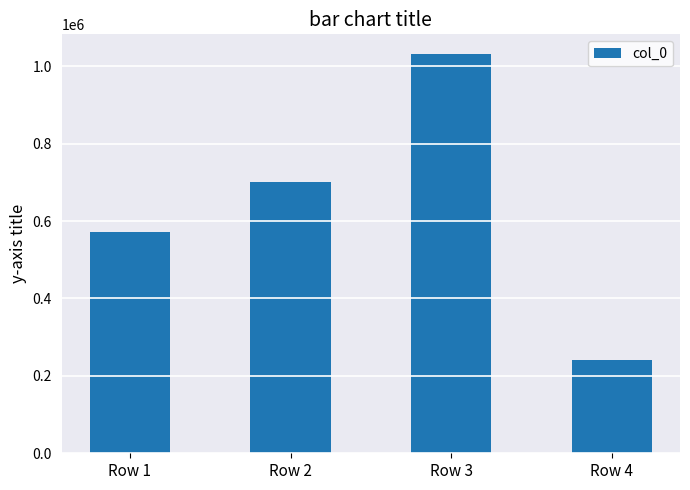

Where is the data nearest to the value 636113?

Row 2